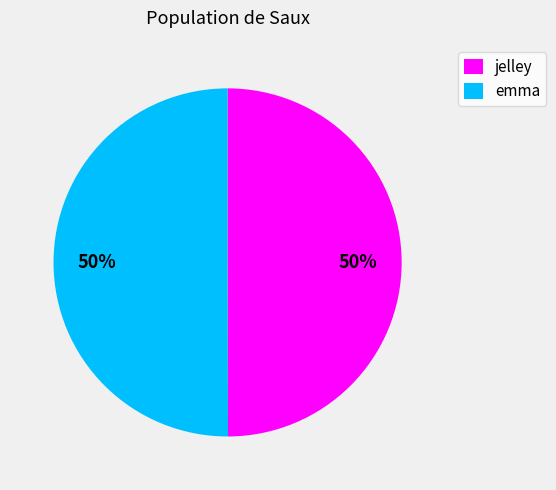

To the nearest percent, what is the combined percentage of jelley and emma?

100%